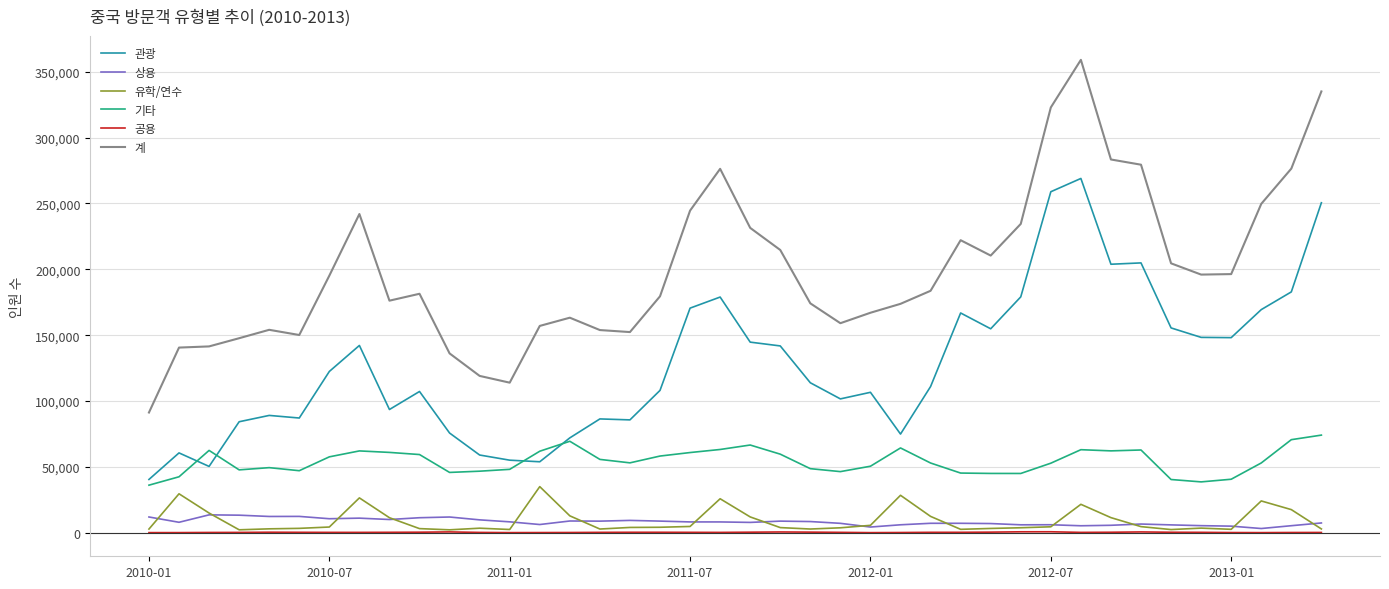

True or false: 관광 and 상용 cross at least once.

False